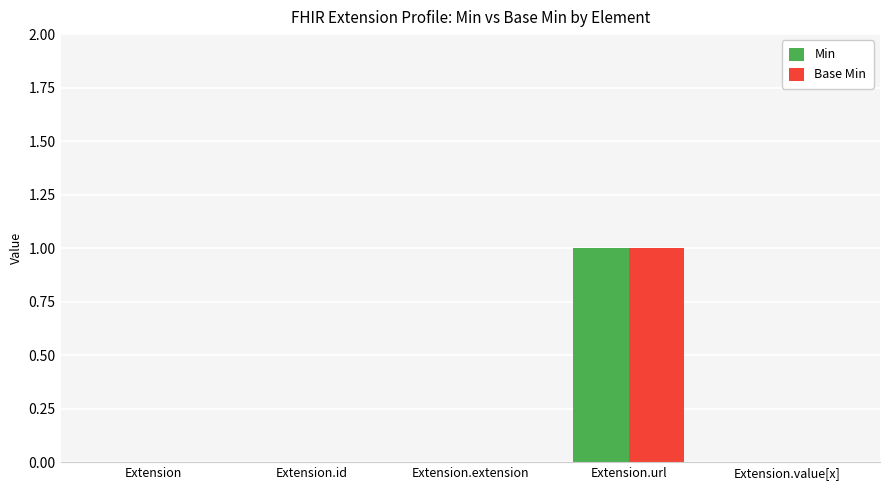

The Min series shows 0 at Extension.extension. True or false?

True